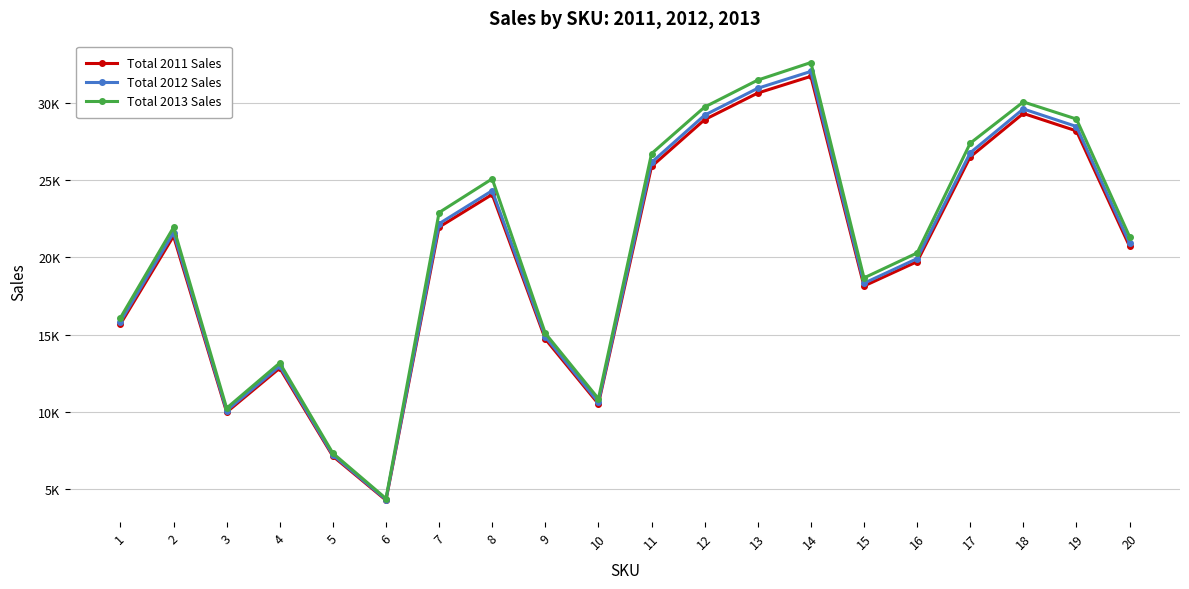

What is the value of the Total 2012 Sales point at the 4th from the left?

12963